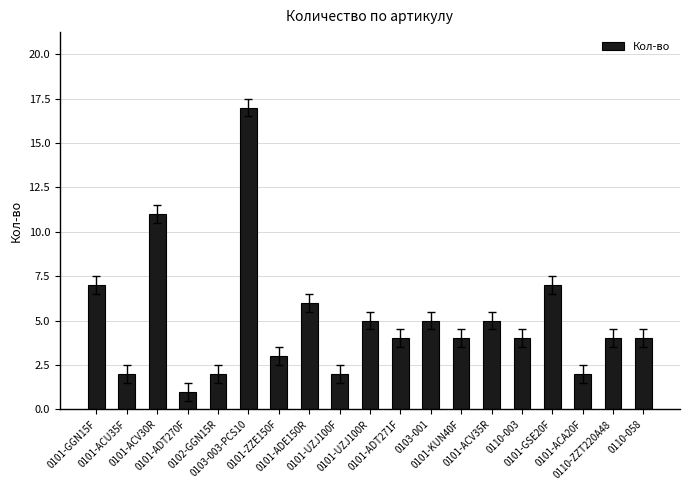

Between 0101-ZZE150F and 0101-ACV35R, which is larger?

0101-ACV35R